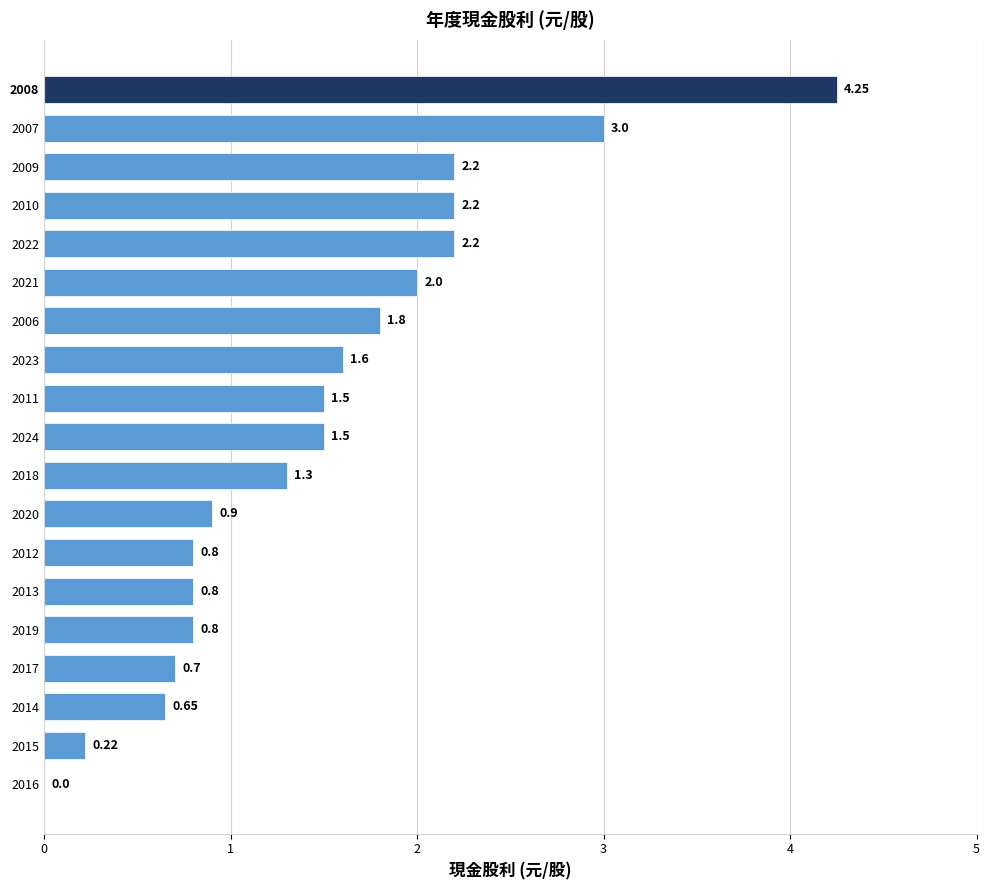

What is the ratio of the value at 2012 to the value at 2009?

0.4